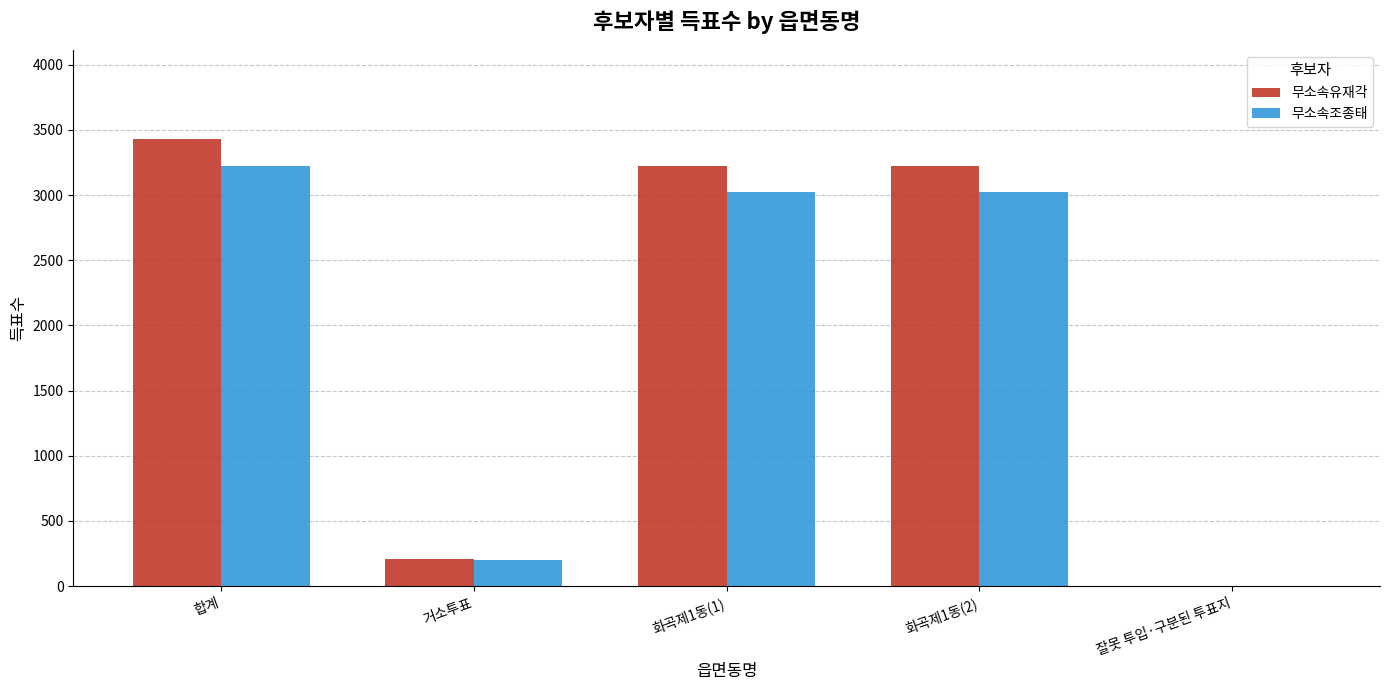

How many groups of bars are there?

5